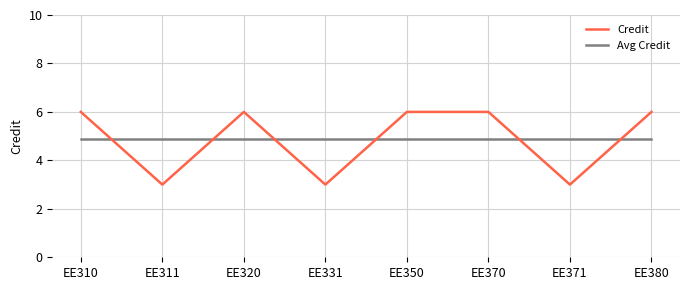

Is this an area chart (filled region under the line)?

No